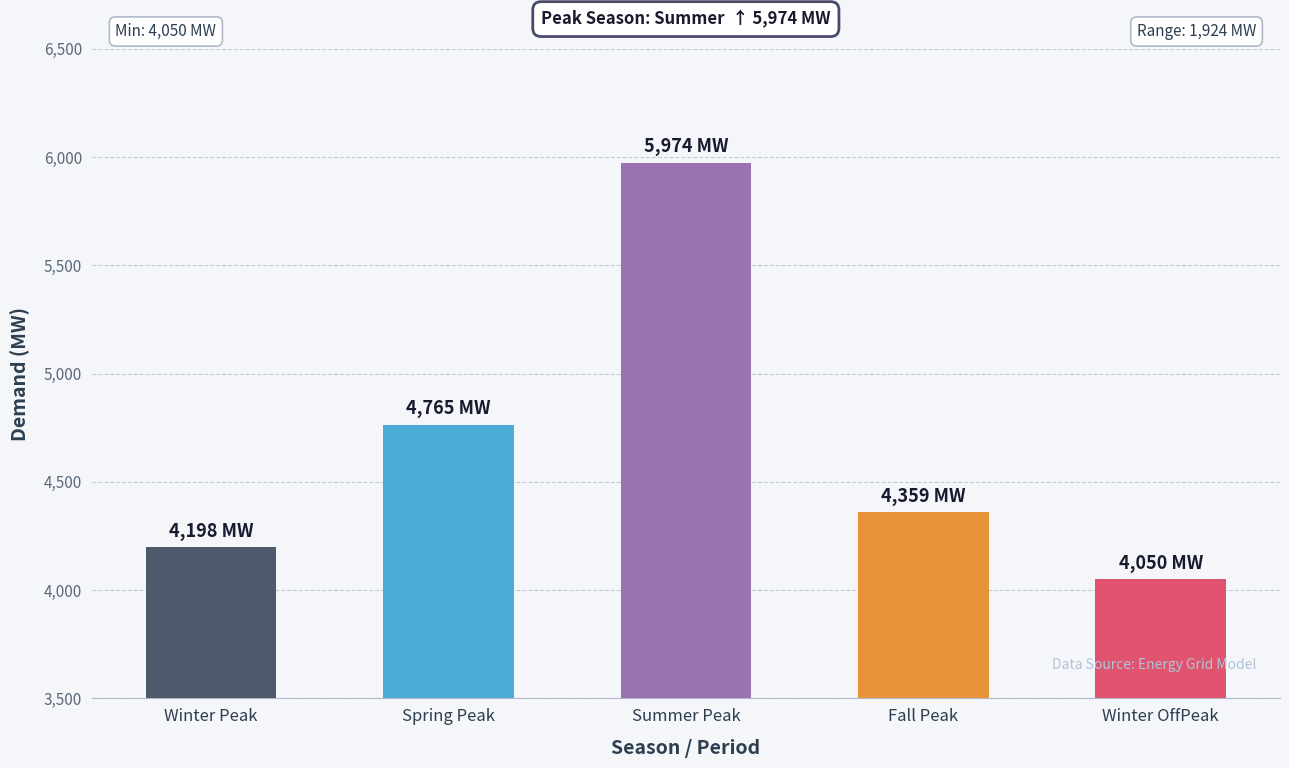

Approximately how many times larger is the value at Spring Peak compared to Winter Peak?

1.1